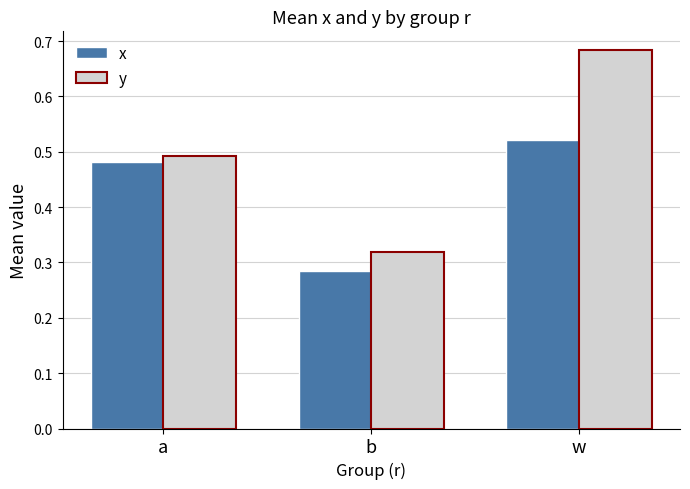

Is it true that y equals 0.1 at a?

False